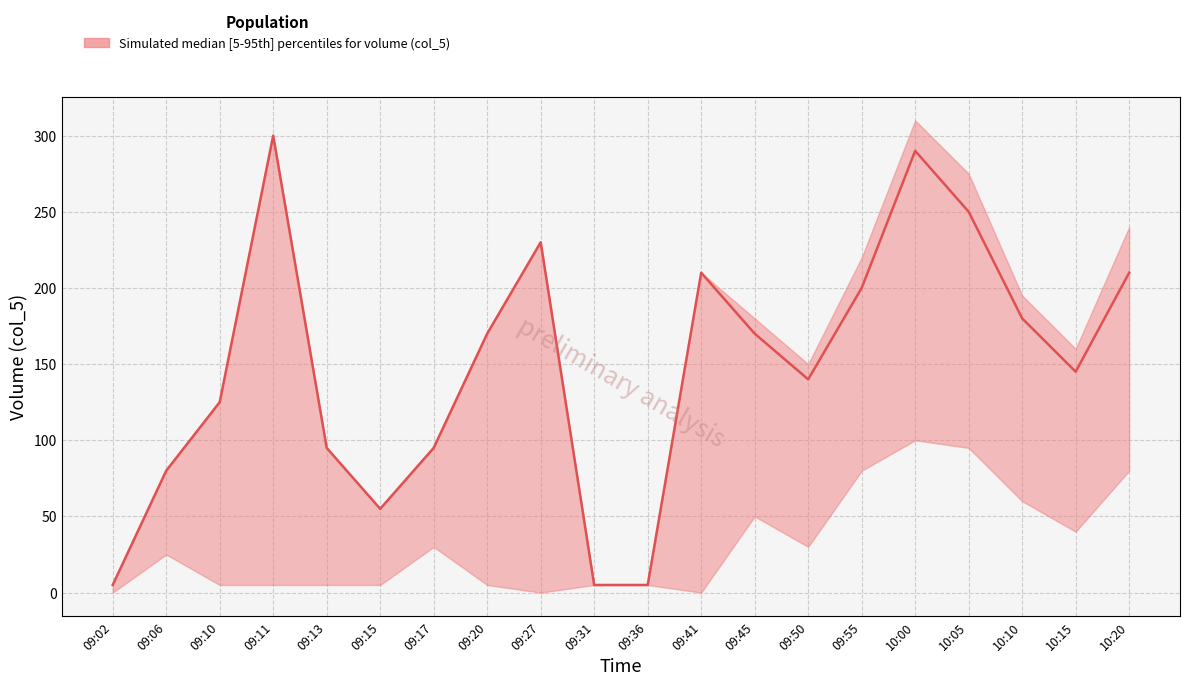

True or false: col_5_lower has a value of -54 at 09:27.

False